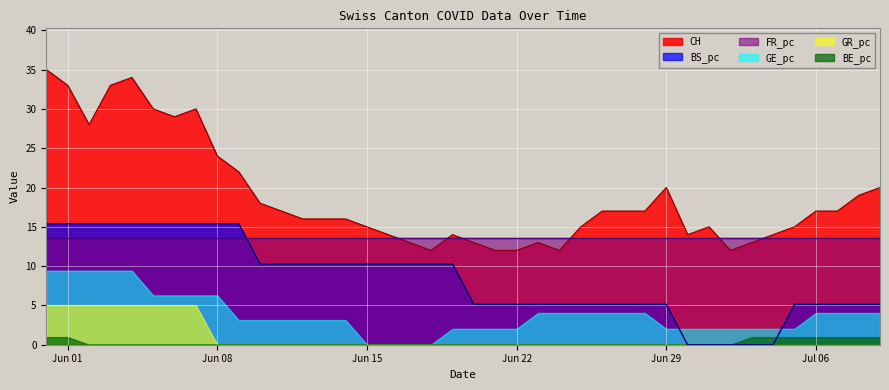

What is the lowest value of the CH series?

12.0